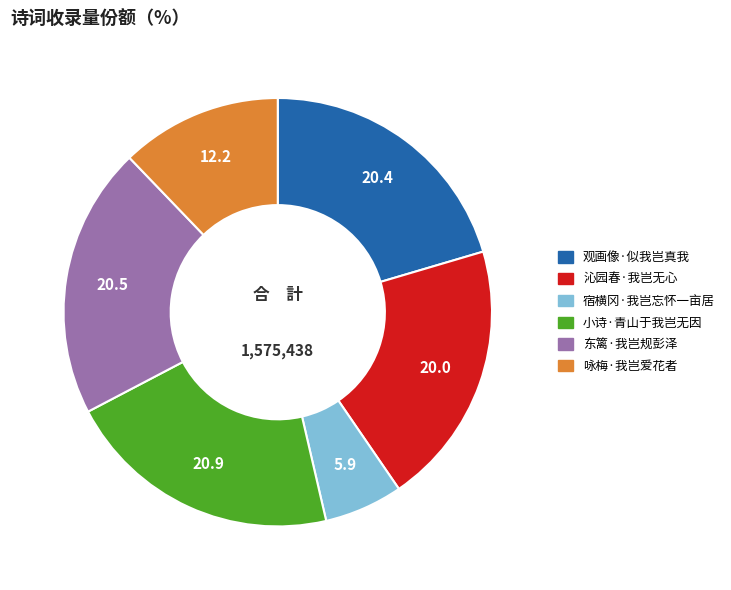

Does any single category account for the majority?

No